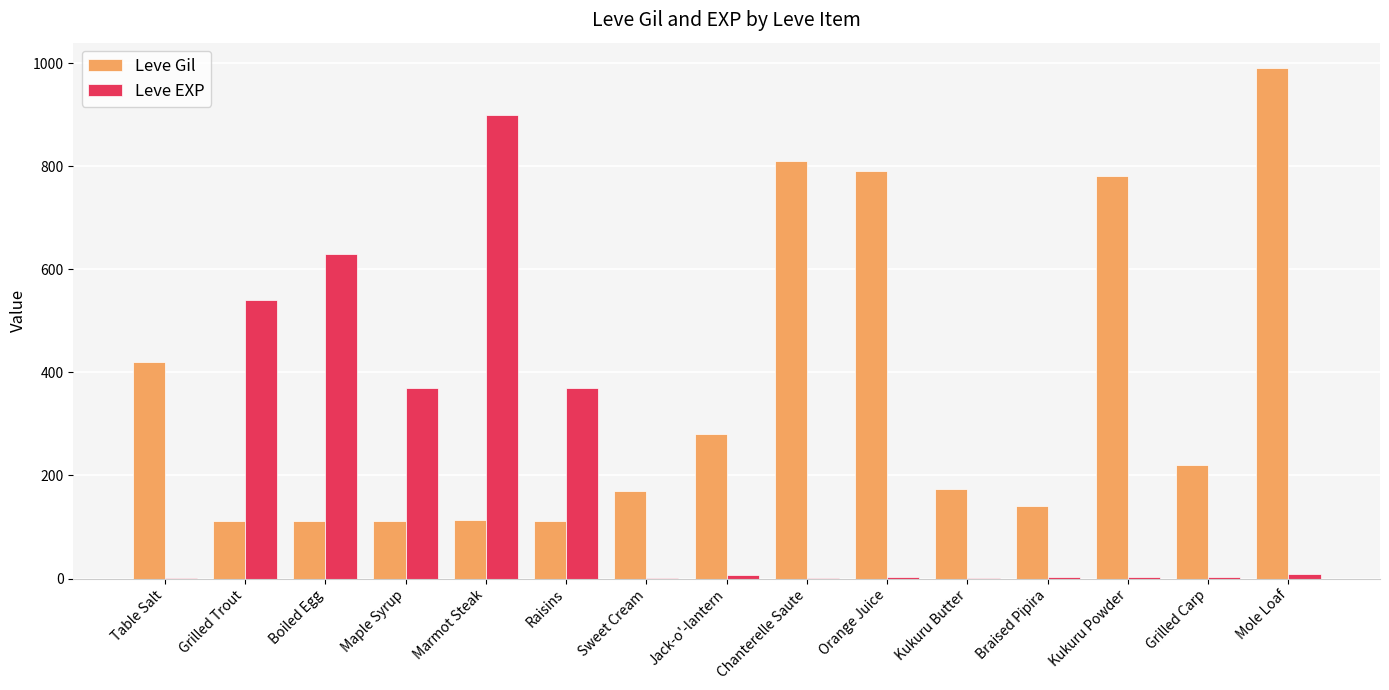

At which label does Leve EXP reach its peak?

Marmot Steak